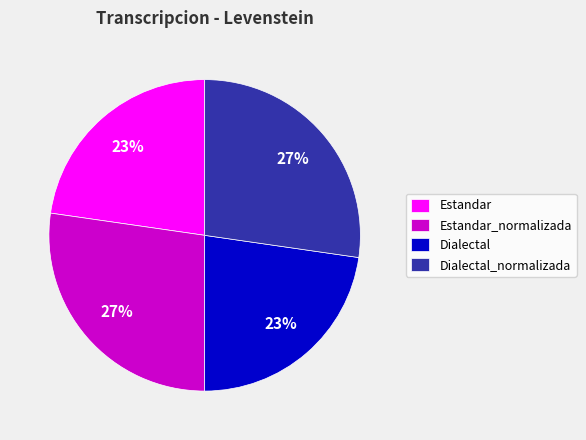

Count the number of slices in the pie.

4